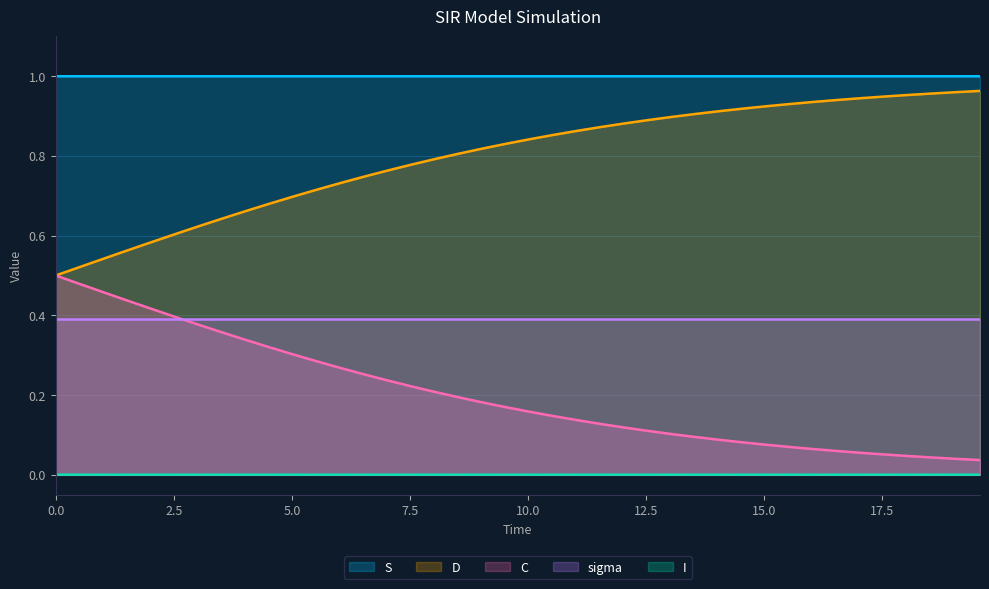

True or false: S and C cross at least once.

False